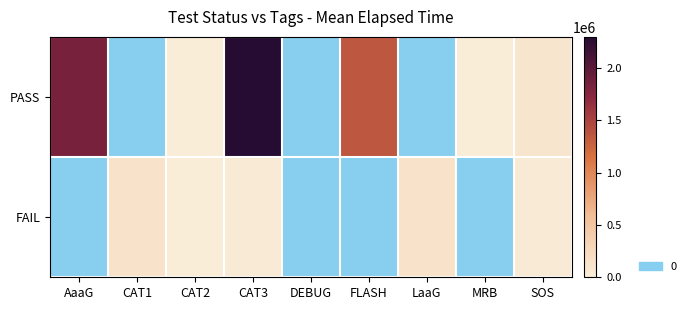

At SOS, list the series in order from smallest to largest.

FAIL, PASS